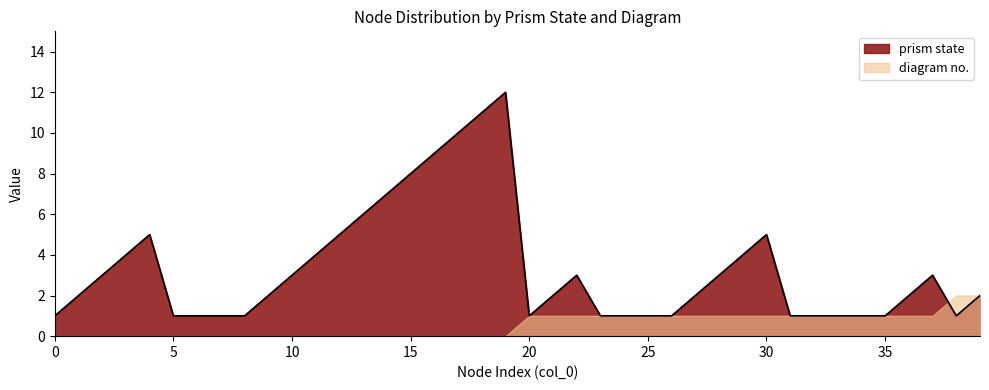

What is the difference between the highest and lowest values at 1?

2